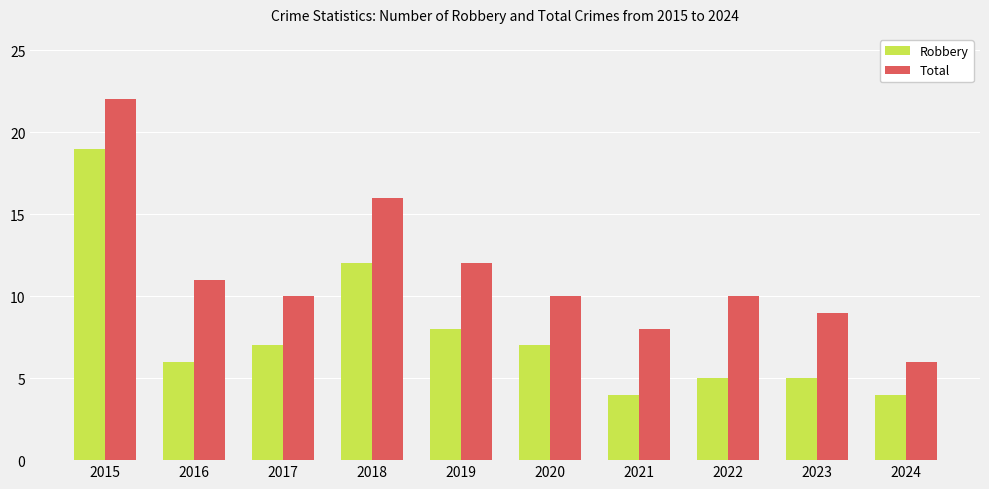

Which category has the lowest value in the Total series?

2024